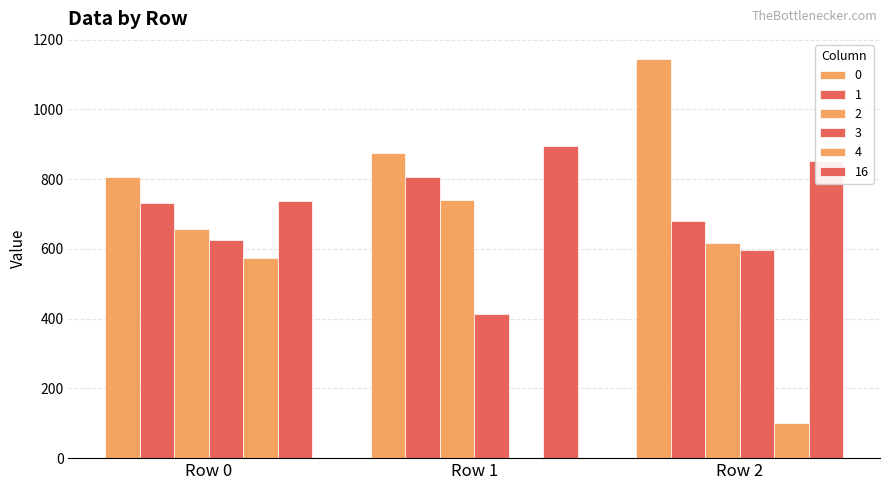

Count the number of categories in the chart.

3